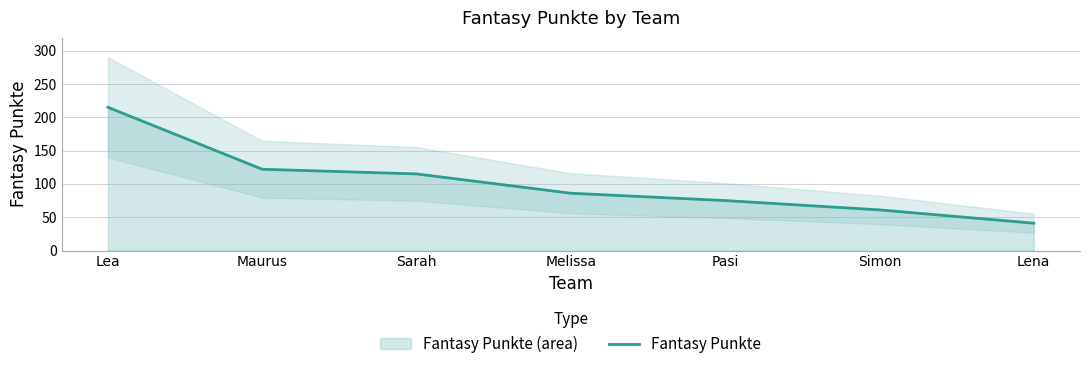

How many lines are shown in the chart?

1